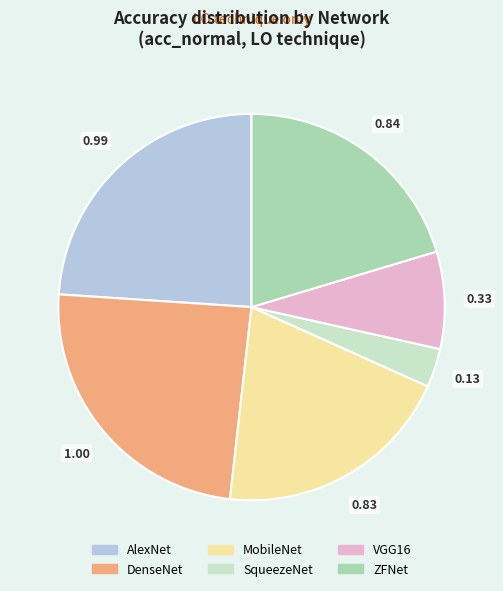

Is it true that ZFNet is 20% of the pie?

True